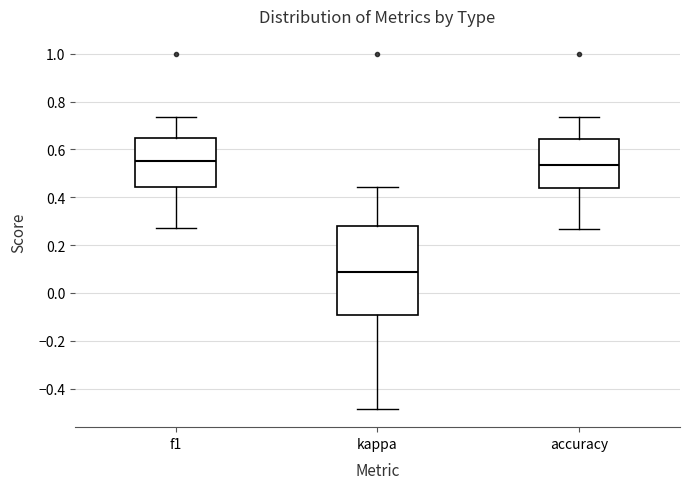

Reading left to right, read every box against the y-axis: the position of its median line, the range the box covers, and the ends of its whiskers. The values are not printed on the chart, so give them approximately, as read against the axis.

f1: median 0.56, box 0.44 to 0.64, whiskers 0.28 to 0.74
kappa: median 0.08, box -0.10 to 0.28, whiskers -0.48 to 0.44
accuracy: median 0.54, box 0.44 to 0.64, whiskers 0.26 to 0.74